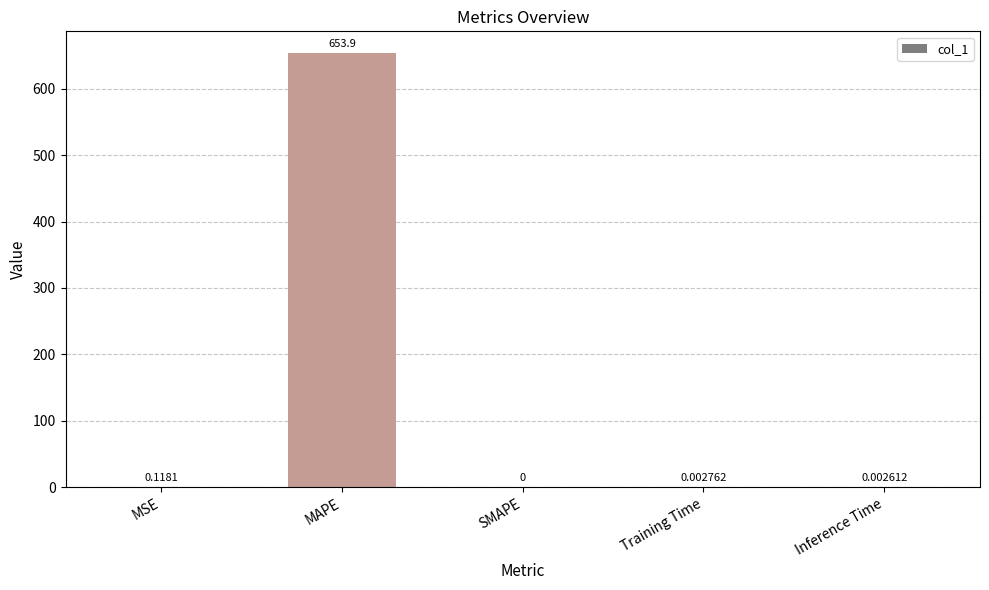

At which category does the chart reach its peak across all series?

MAPE